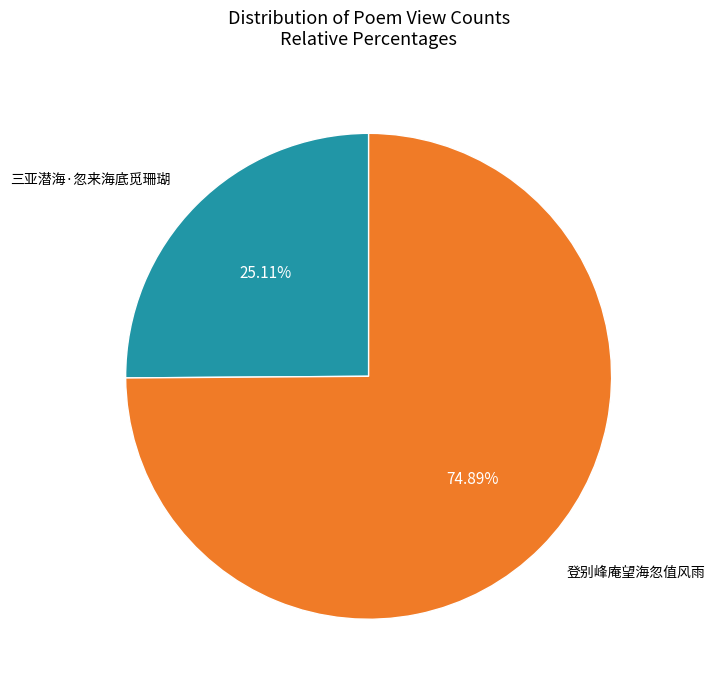

Is there any slice that represents more than half of the pie?

Yes